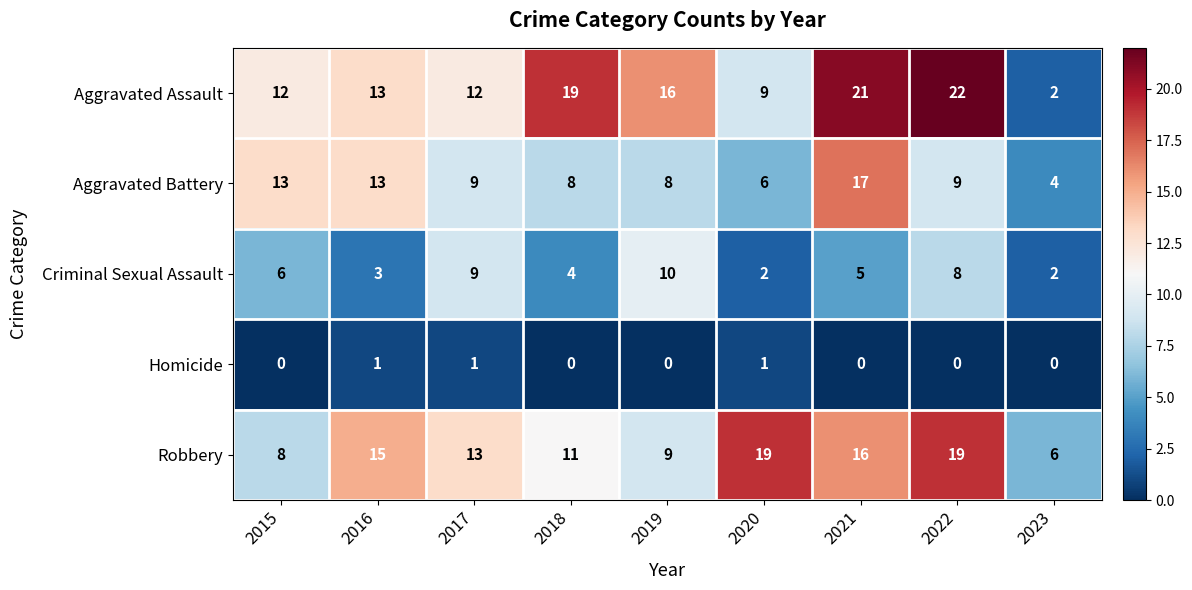

Is it true that Robbery equals 19 at 2018?

False